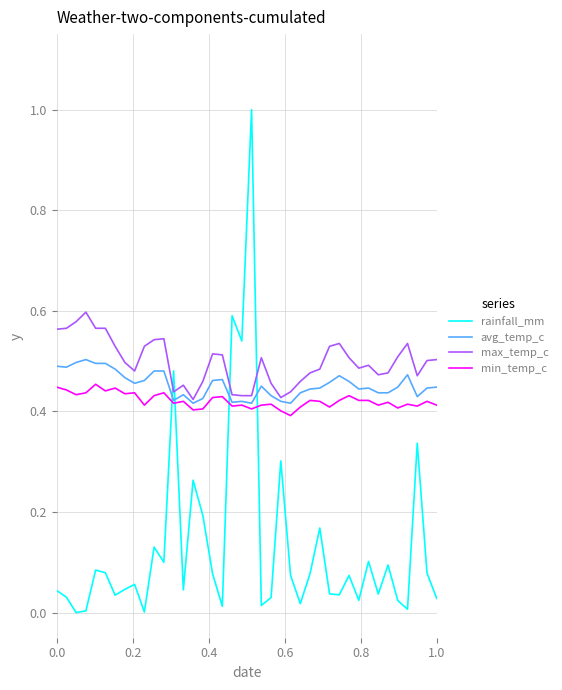

How many max_temp_c values are between 0 and 1?

40